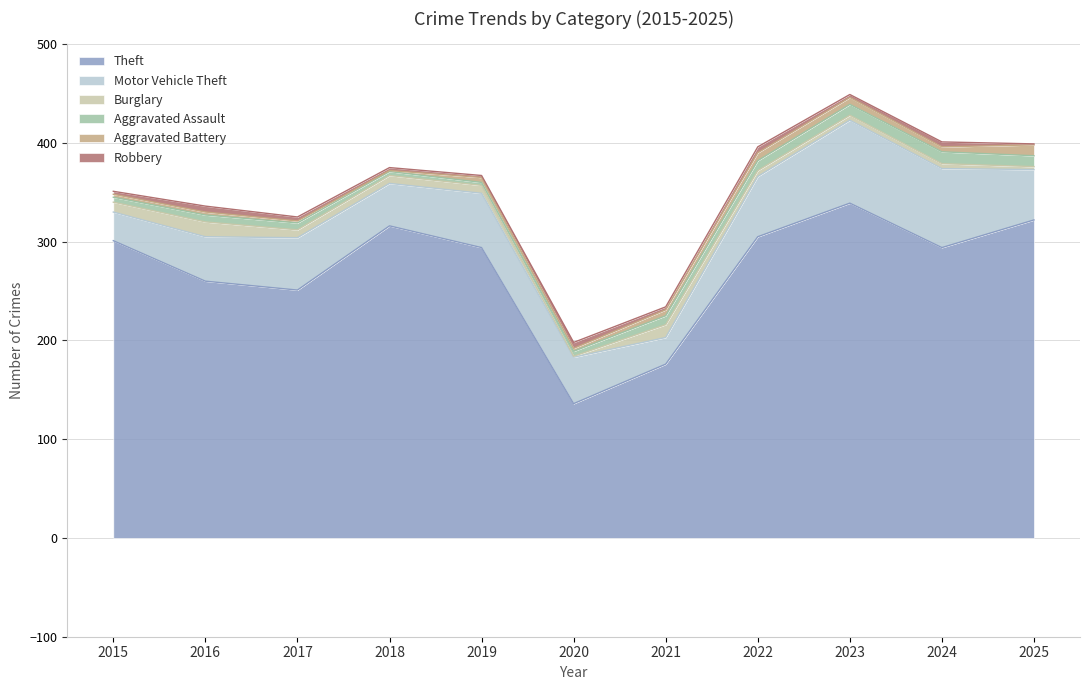

Does the chart have visible grid lines?

Yes